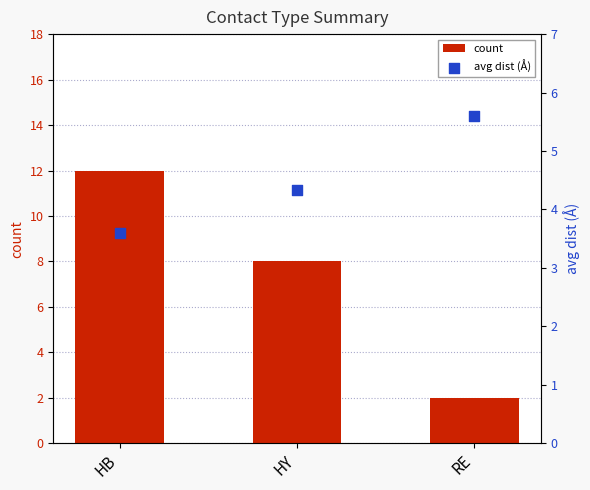

Which series has the widest spread of Y values?

count